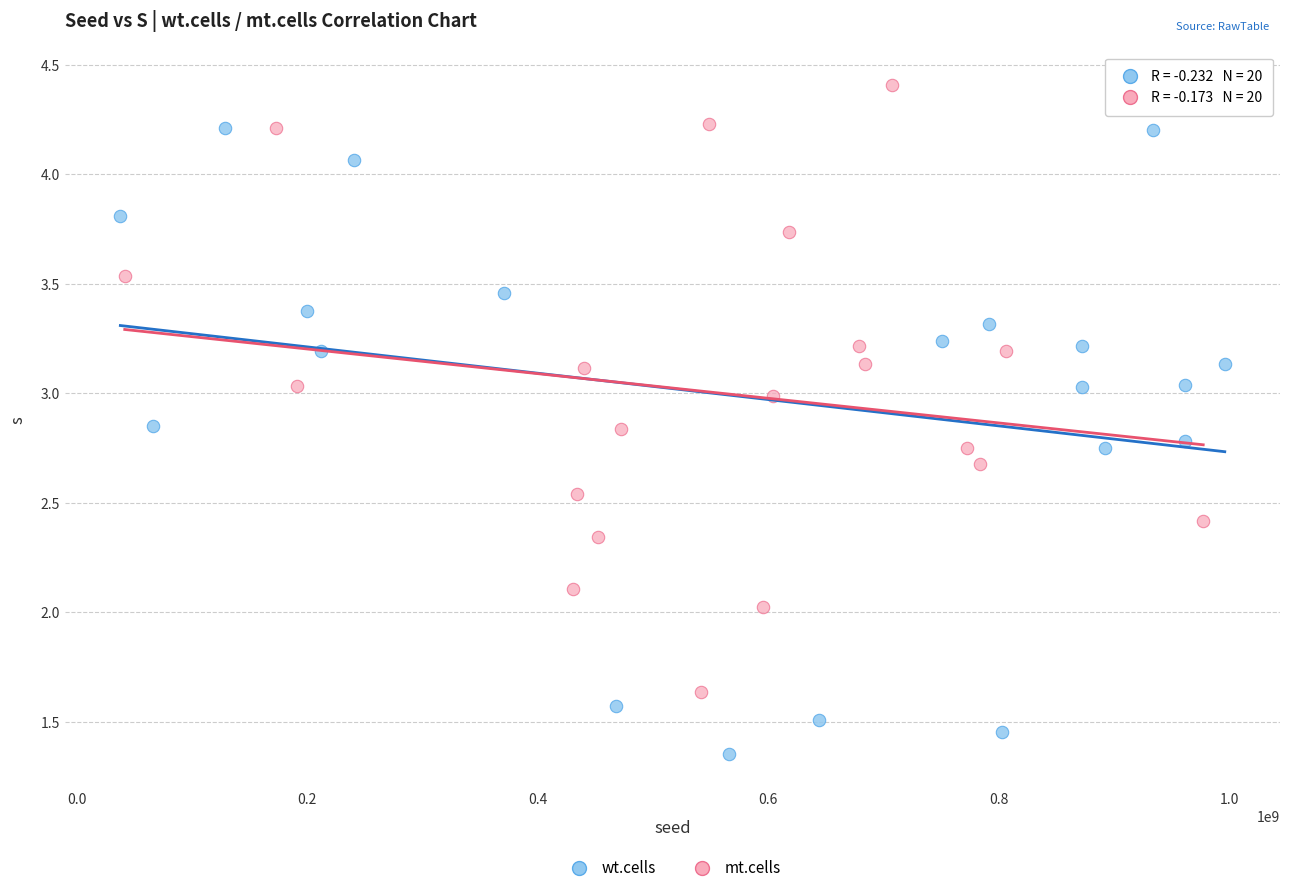

Which series contains the highest Y value?

mt.cells